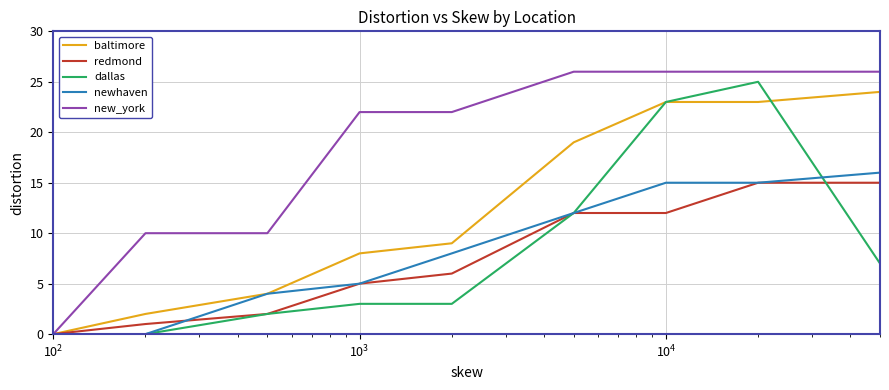

Which series has the largest range (max minus min)?

new_york